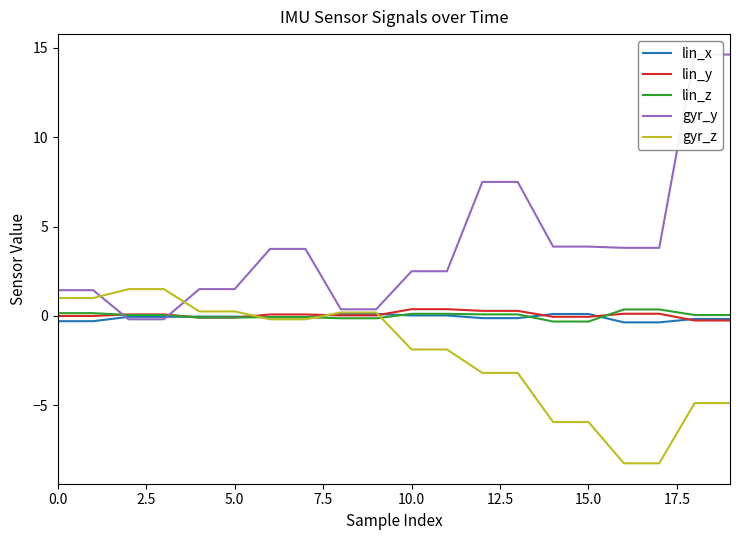

Reading left to right, what are all the values shown in this chart?

lin_x: -0.3	-0.3	-0.1	-0.1	-0.0	-0.0	-0.1	-0.1	0.1	0.1	0.0	0.0	-0.1	-0.1	0.1	0.1	-0.4	-0.4	-0.2	-0.2
lin_y: -0.0	-0.0	0.1	0.1	-0.1	-0.1	0.1	0.1	0.0	0.0	0.4	0.4	0.3	0.3	-0.0	-0.0	0.1	0.1	-0.3	-0.3
lin_z: 0.2	0.2	0.1	0.1	-0.1	-0.1	-0.1	-0.1	-0.1	-0.1	0.1	0.1	0.1	0.1	-0.3	-0.3	0.4	0.4	0.0	0.0
gyr_y: 1.4	1.4	-0.2	-0.2	1.5	1.5	3.8	3.8	0.4	0.4	2.5	2.5	7.5	7.5	3.9	3.9	3.8	3.8	14.6	14.6
gyr_z: 1.0	1.0	1.5	1.5	0.2	0.2	-0.2	-0.2	0.2	0.2	-1.9	-1.9	-3.2	-3.2	-5.9	-5.9	-8.2	-8.2	-4.9	-4.9